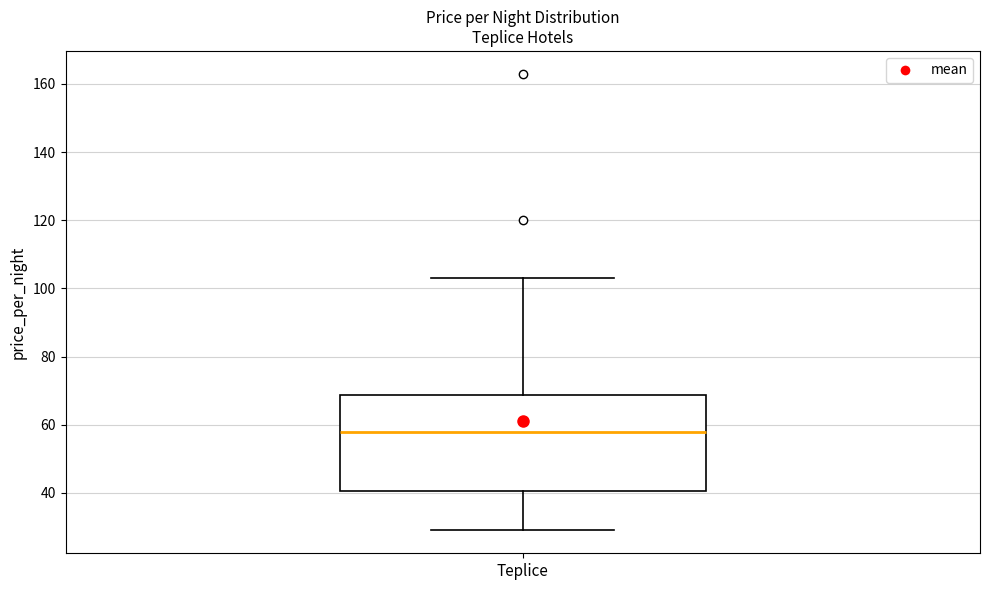

Transcribe this box plot: give where the median line is, the range the box spans, and where the two whiskers end, as read against the y-axis. The values are not printed on the chart, so give them approximately, as read against the axis.

median 58, box 40 to 68, whiskers 30 to 104